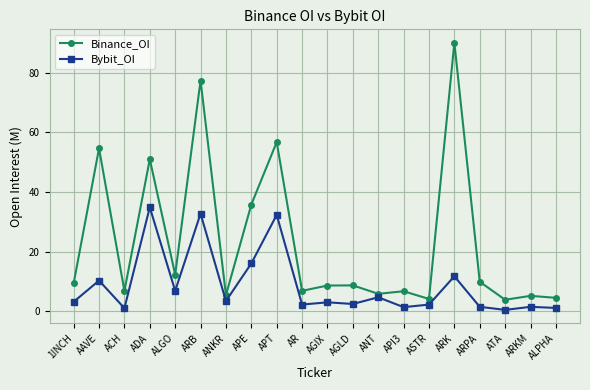

True or false: Binance_OI has more than 0 points higher than both neighbors.

True